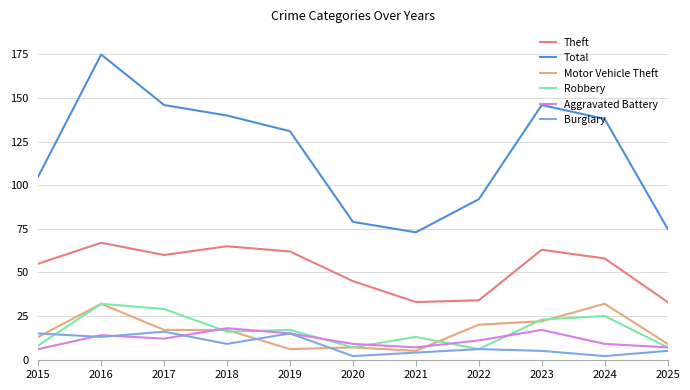

Is this an area chart (filled region under the line)?

No